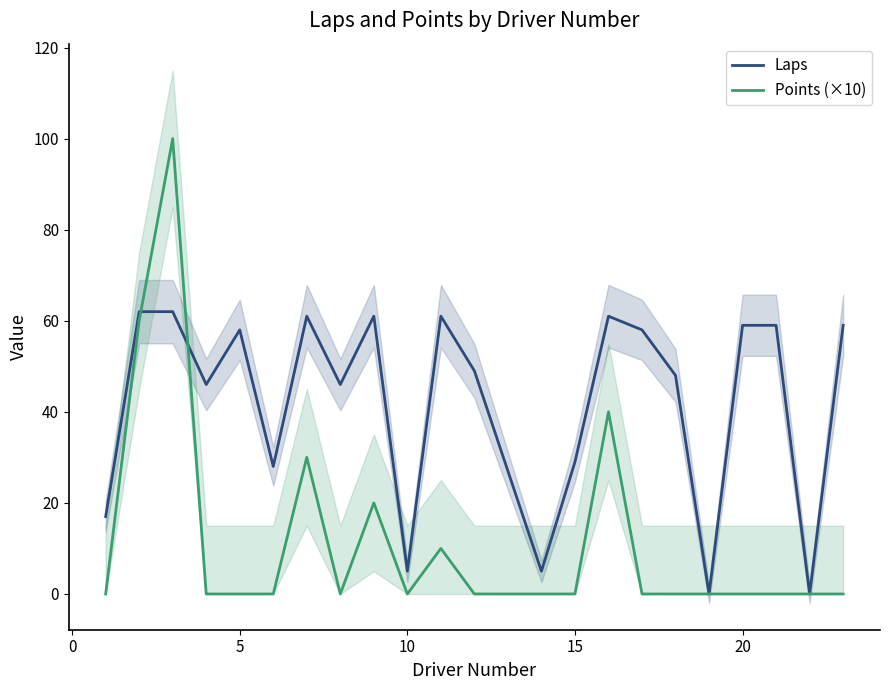

The value of Points (×10) at 15 is 0. True or false?

True